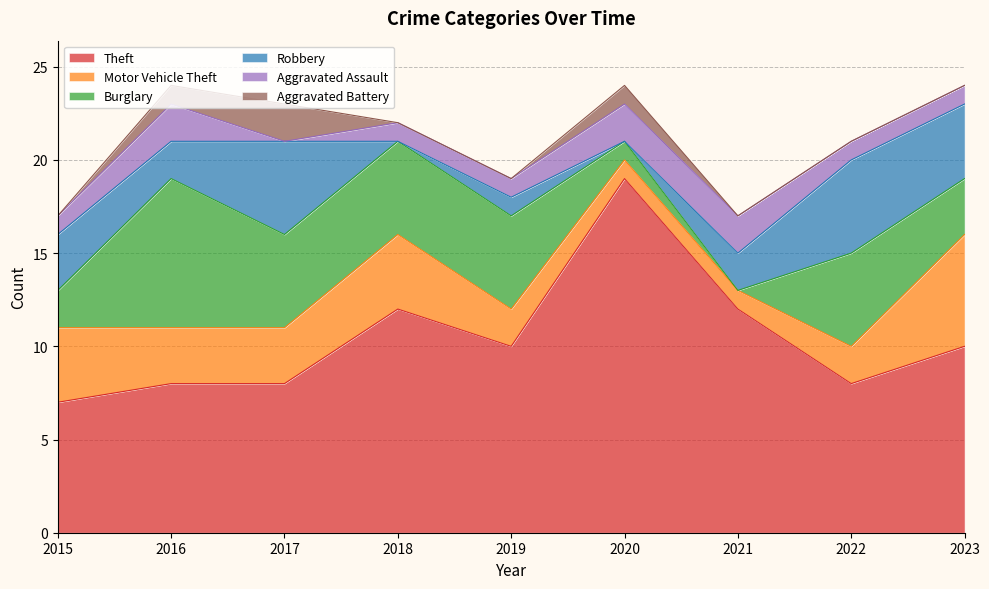

At which category does the chart reach its peak across all series?

2020